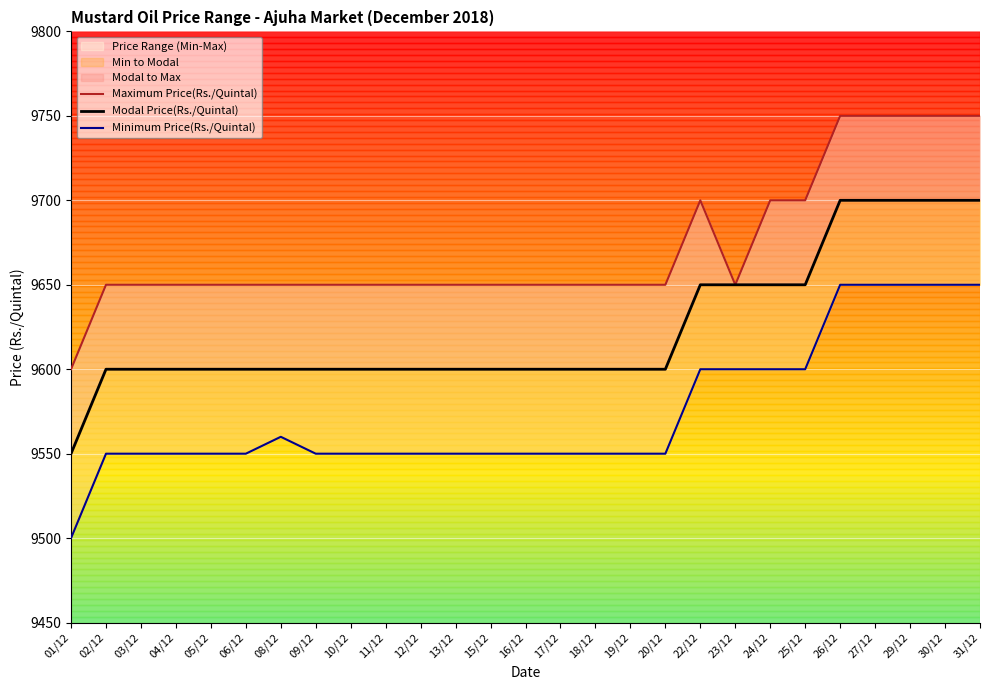

At which category is the sum across all series the highest?

26/12